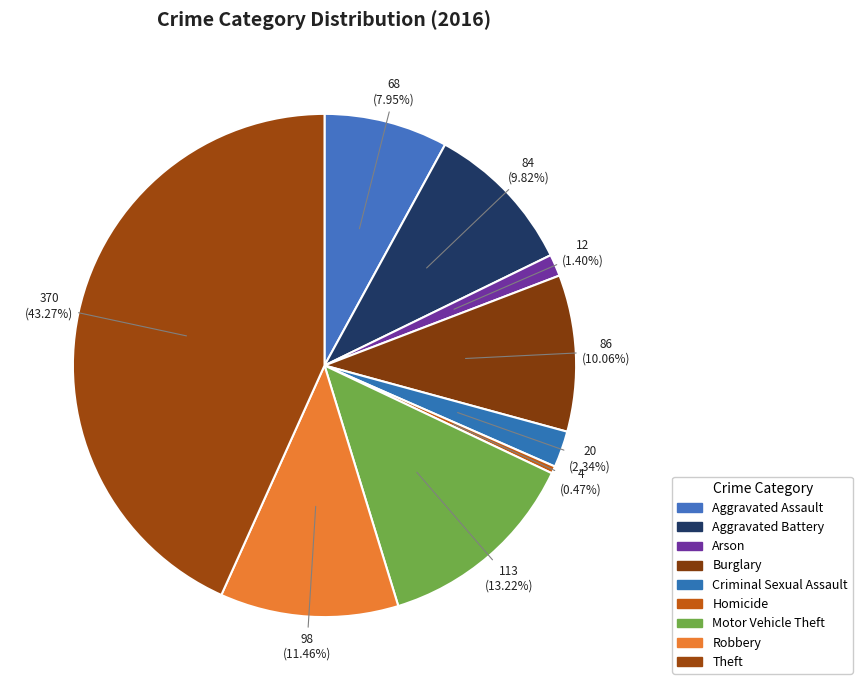

Count the number of slices in the pie.

9